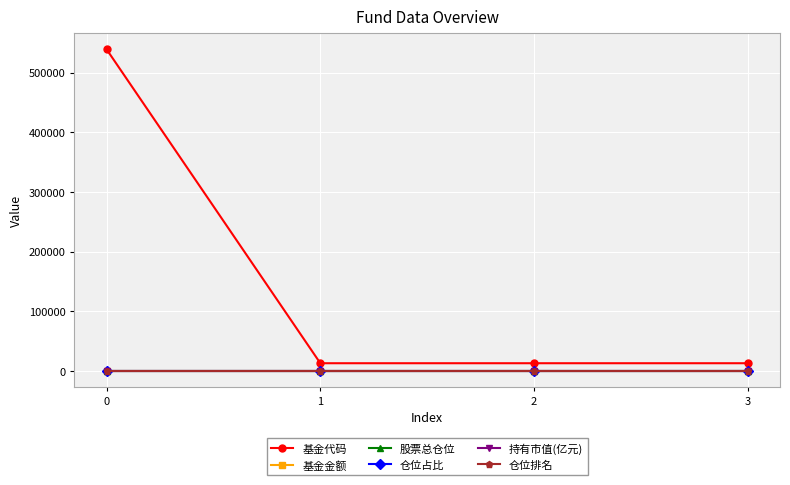

Does the chart have visible grid lines?

Yes